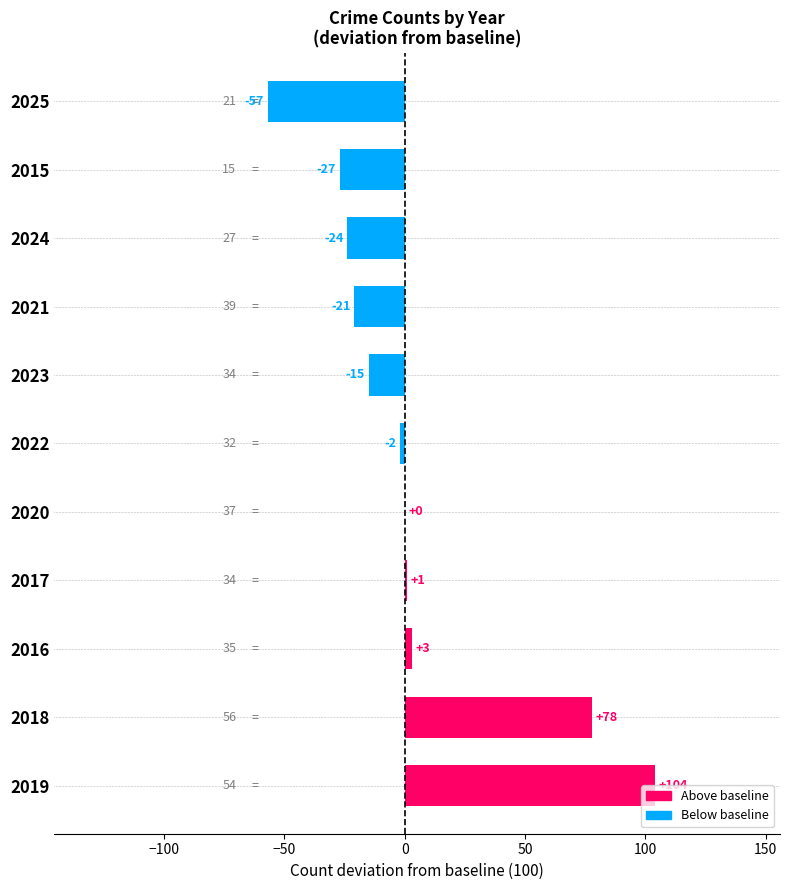

Which has a higher value, 2022 or 2024?

2022